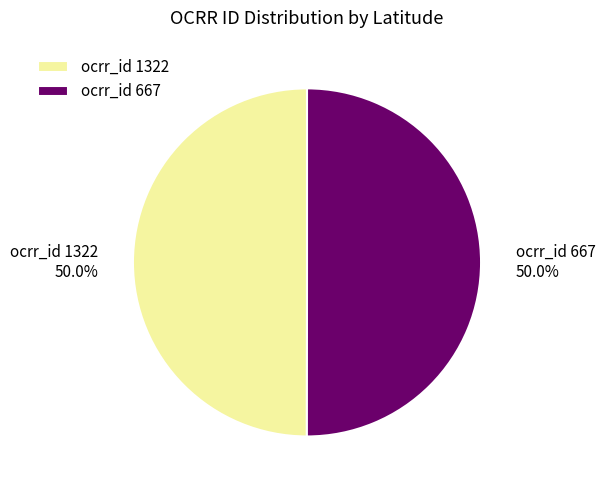

What is the ratio of the value at ocrr_id 667 to the value at ocrr_id 1322?

1.0